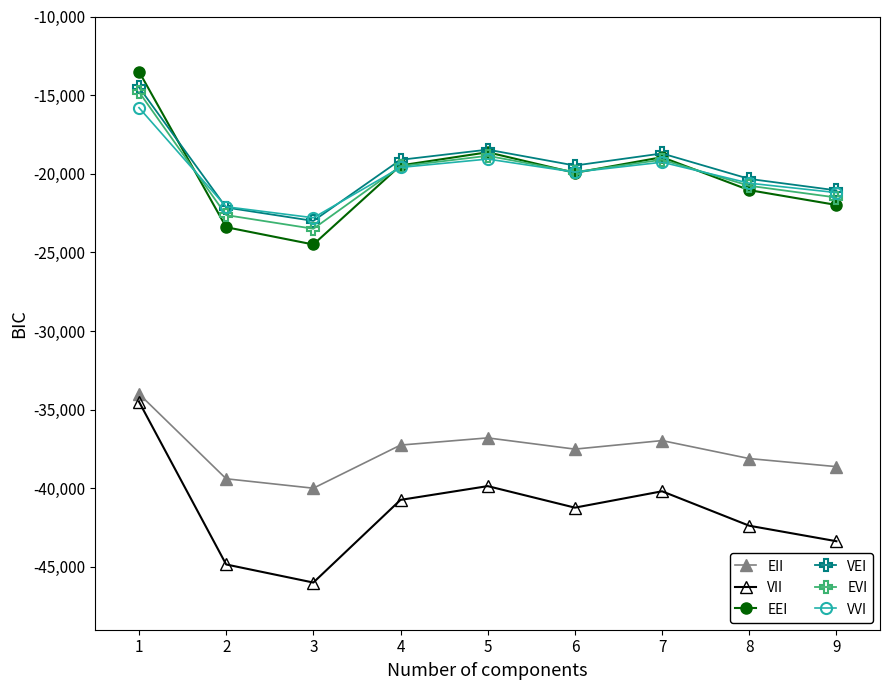

What is the value of the EVI point at the 9th from the left?

-21511.4